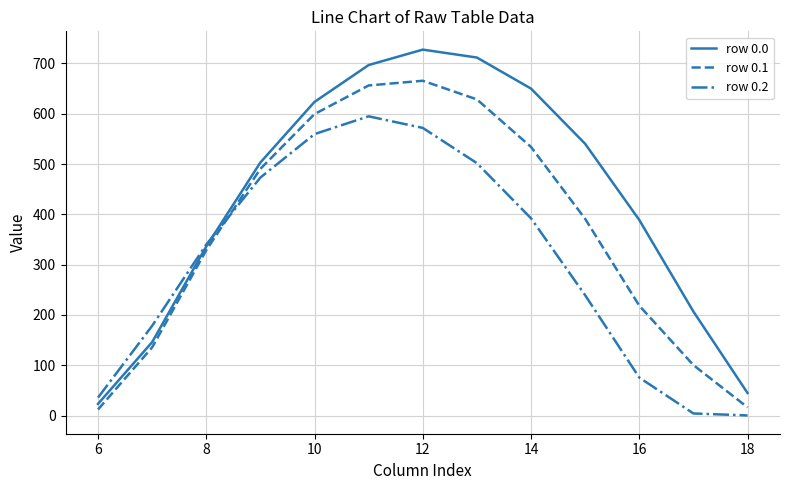

Which series has the largest total across all categories?

row 0.0